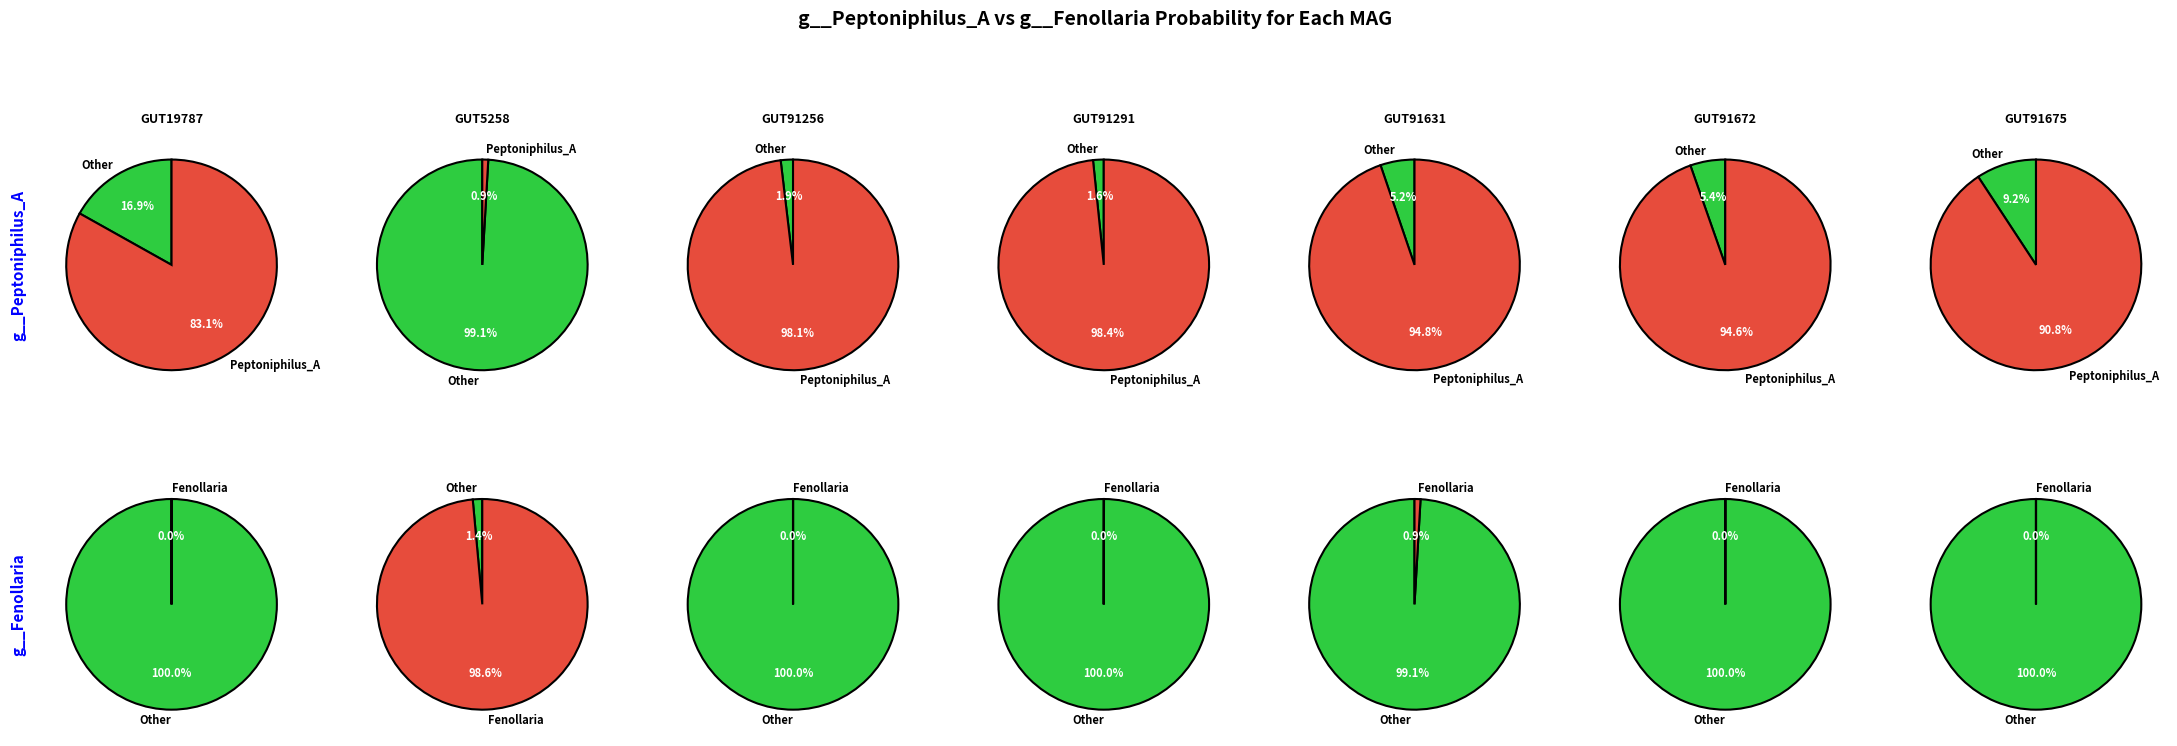

What is the difference between the highest and lowest values at even_MAG-GUT91631.fa?

0.9